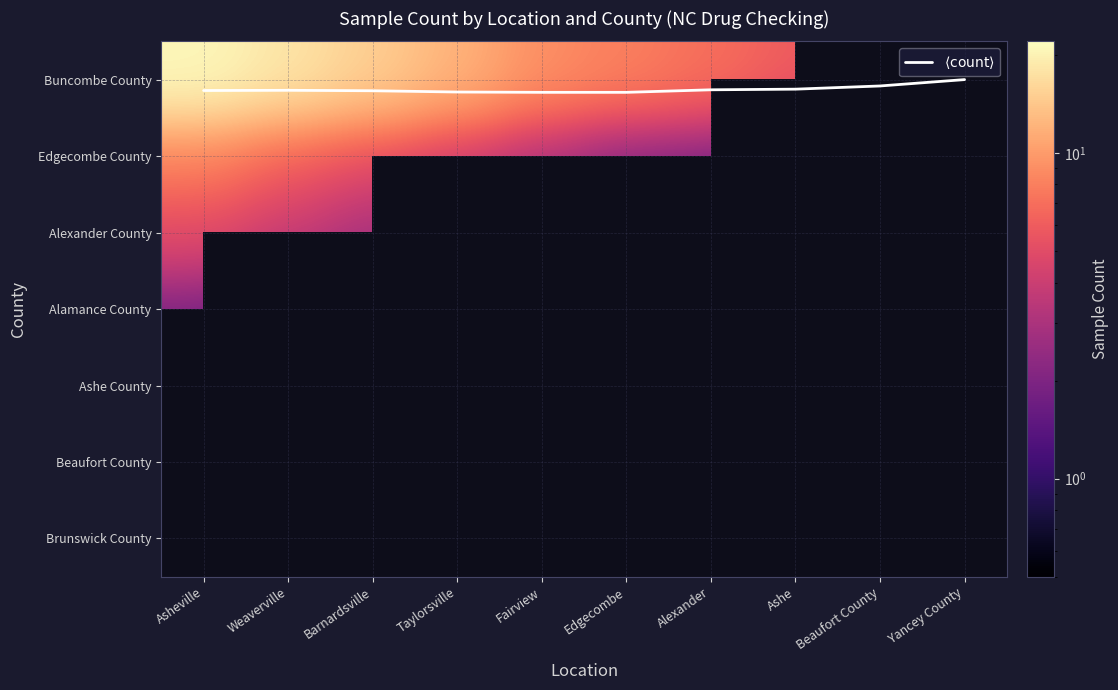

What is the approximate value of $\langle \mathrm{count} \rangle$ at Weaverville?

0.1